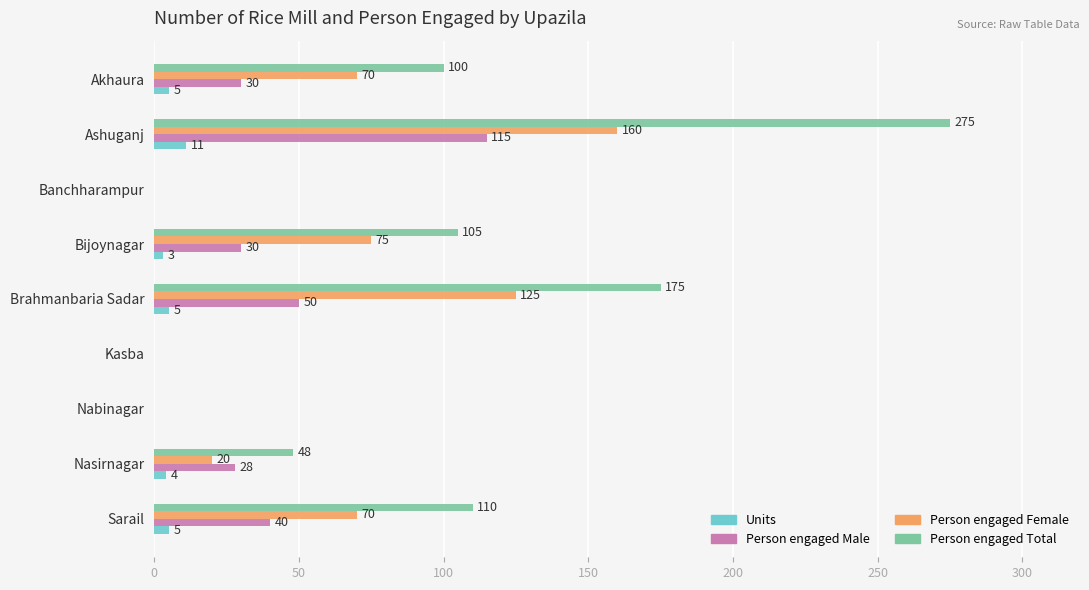

What is the highest value of the Person engaged Male series?

115